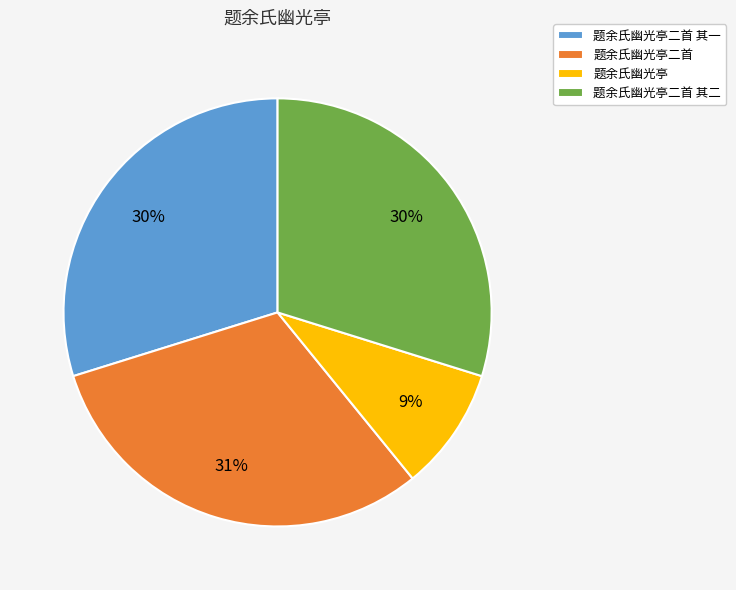

What is the smallest slice in the pie chart?

题余氏幽光亭